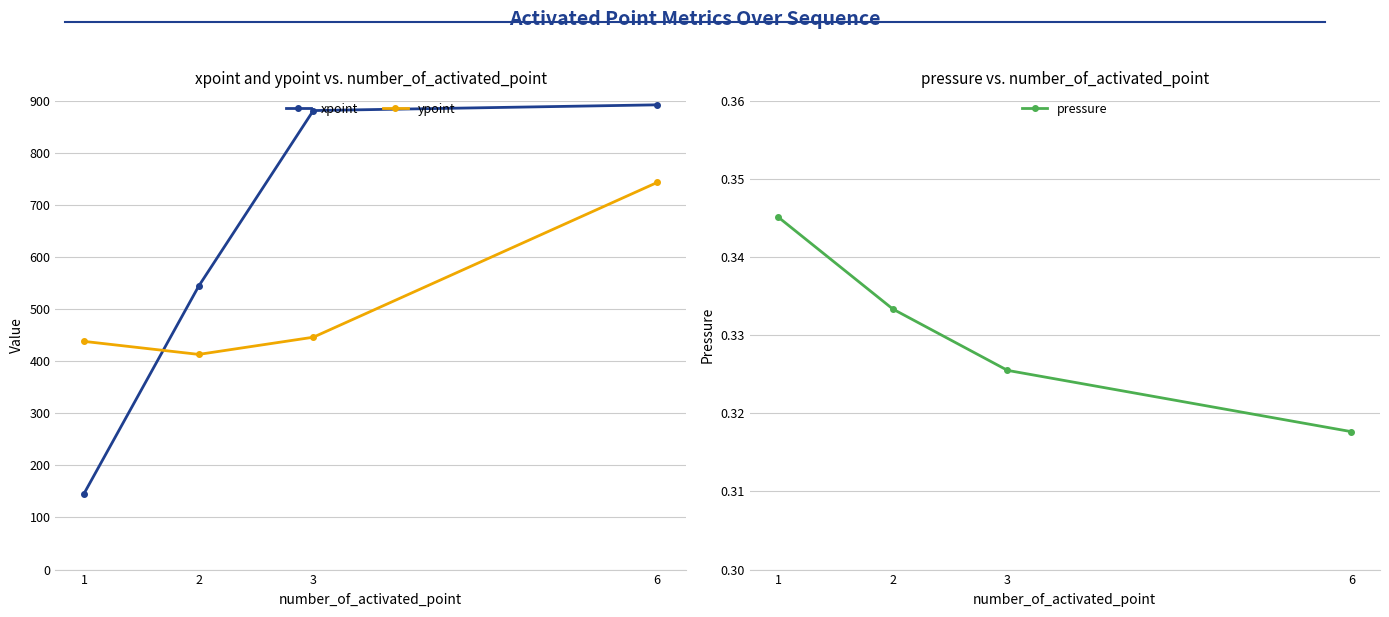

What value does the pressure series have at 1?

0.3